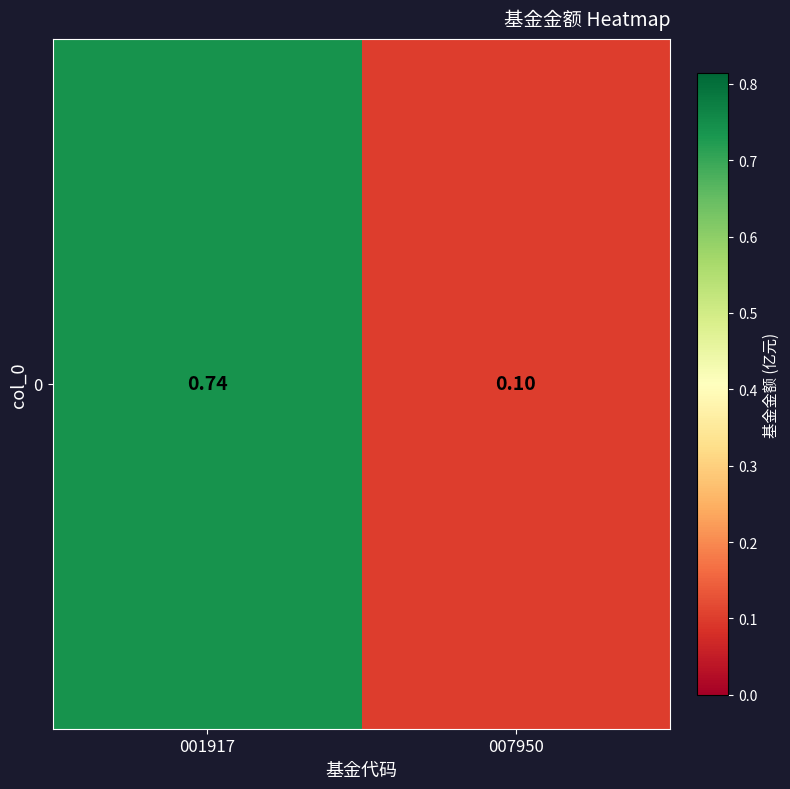

The value at 007950 is 0.1. True or false?

False